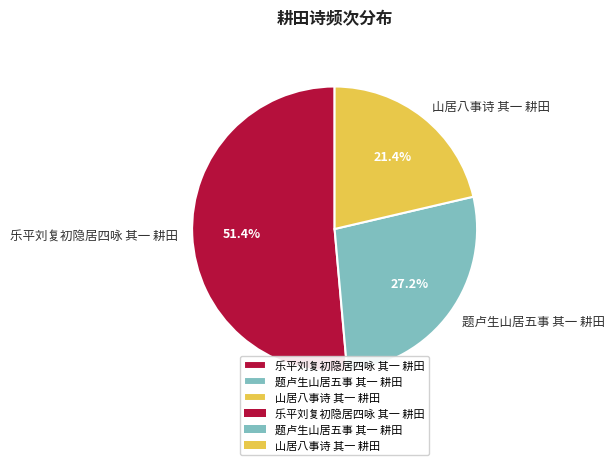

The 题卢生山居五事 其一 耕田 slice represents 16% of the pie. True or false?

False